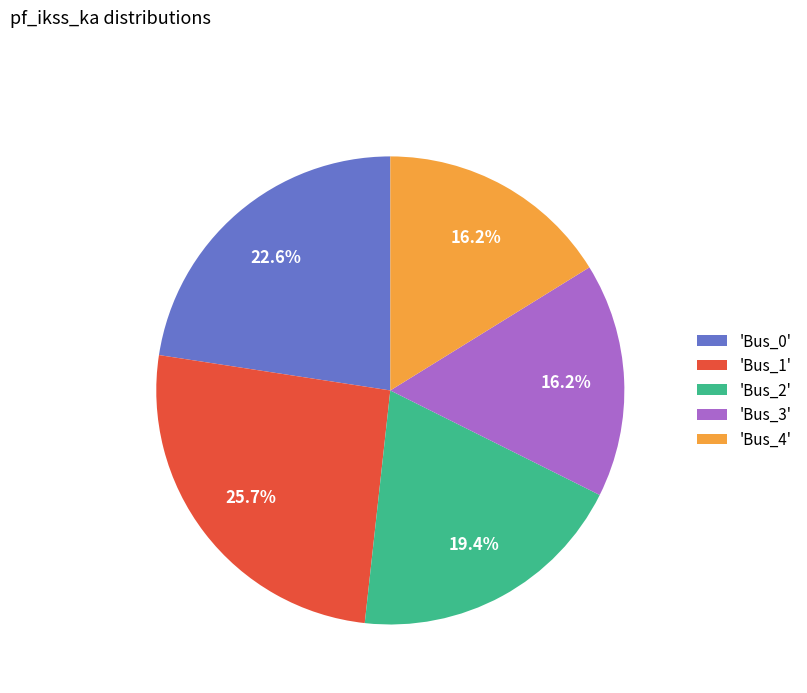

How many segments does this pie chart have?

5